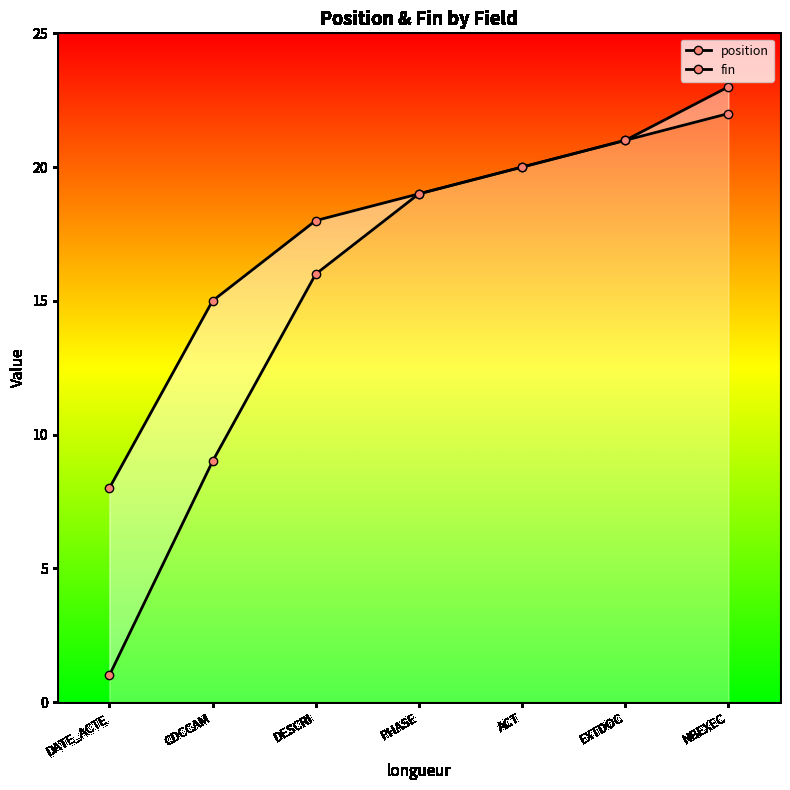

Between CDCCAM and DATE_ACTE, which is larger?

CDCCAM